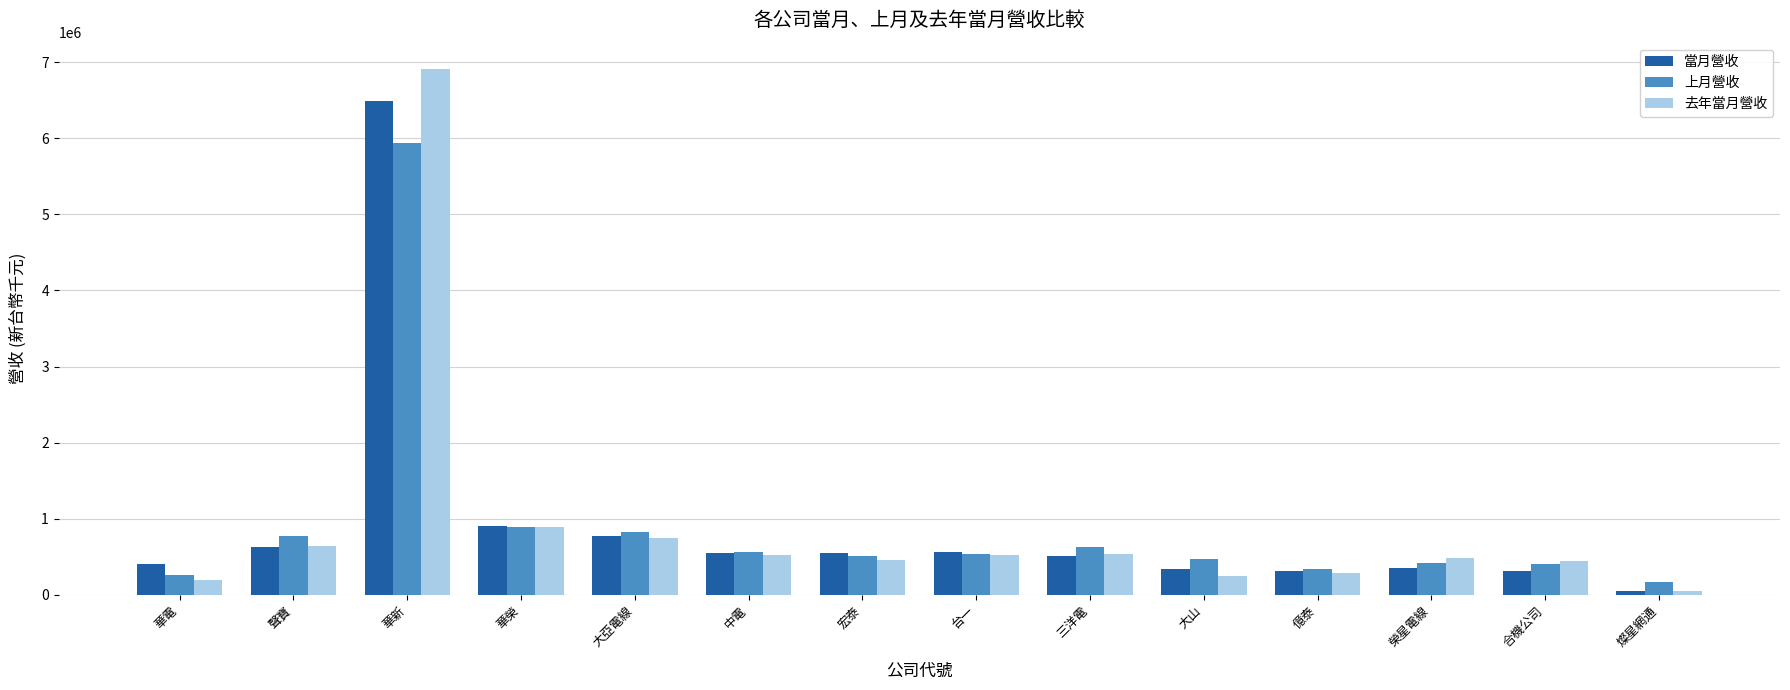

How many bars are there in each group?

3